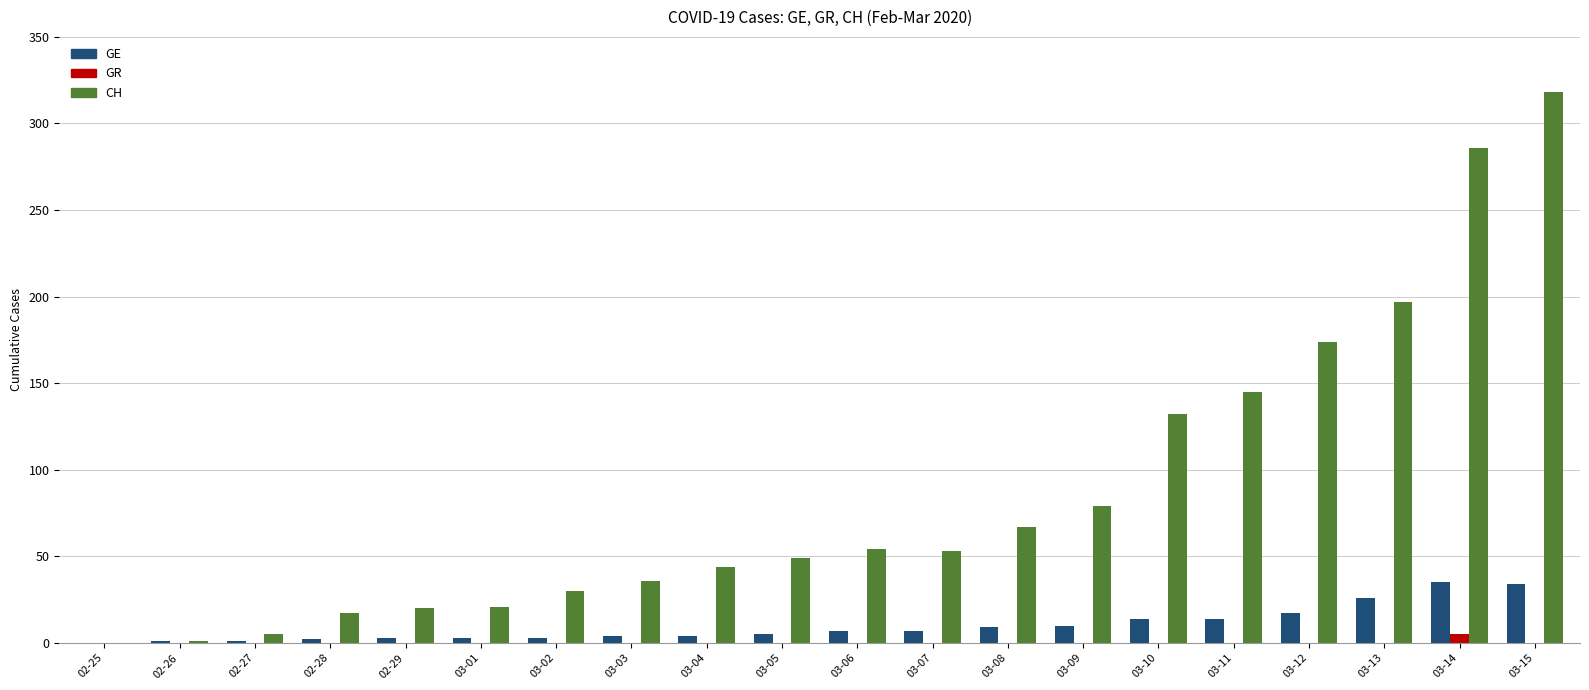

What is the difference between the GR values at 03-05 and 03-14?

5